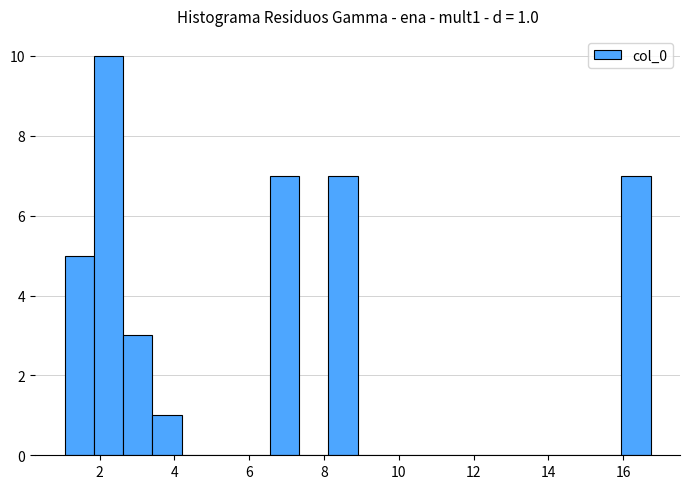

Read against the x-axis, roughly where is the centre of the tallest bar?

2.2